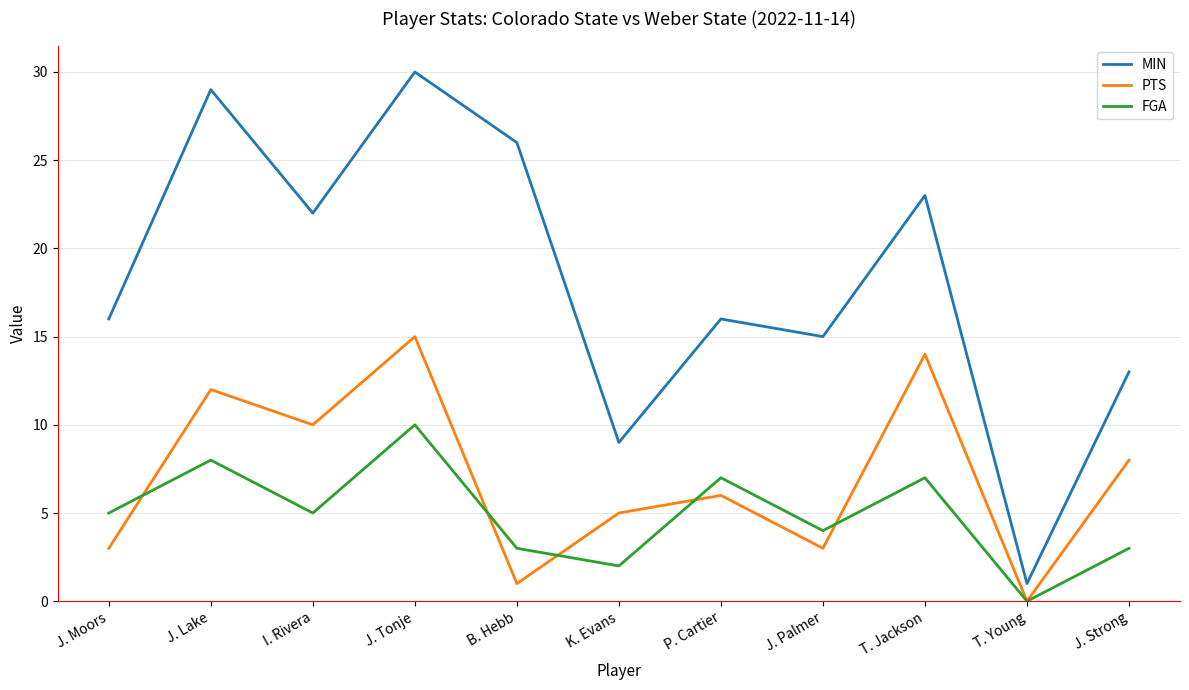

The value of MIN at T. Young is 2. True or false?

False